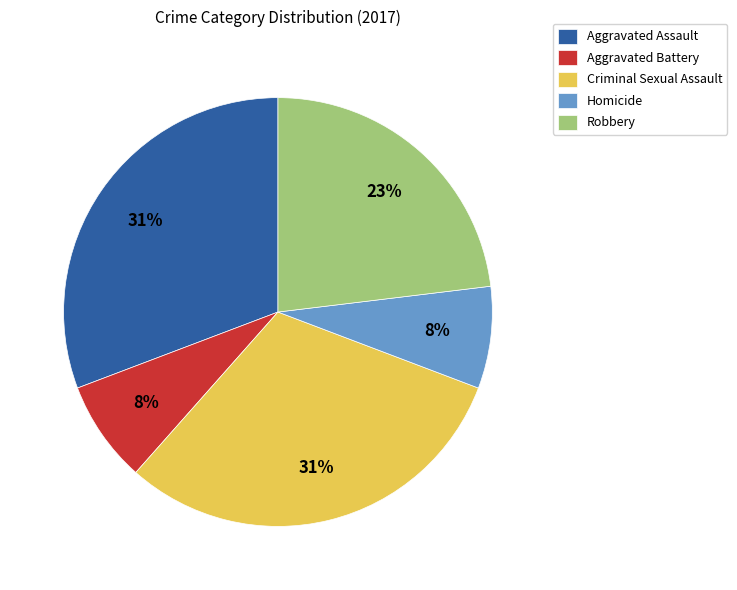

Do Aggravated Battery and Aggravated Assault together represent more than half of the pie?

No